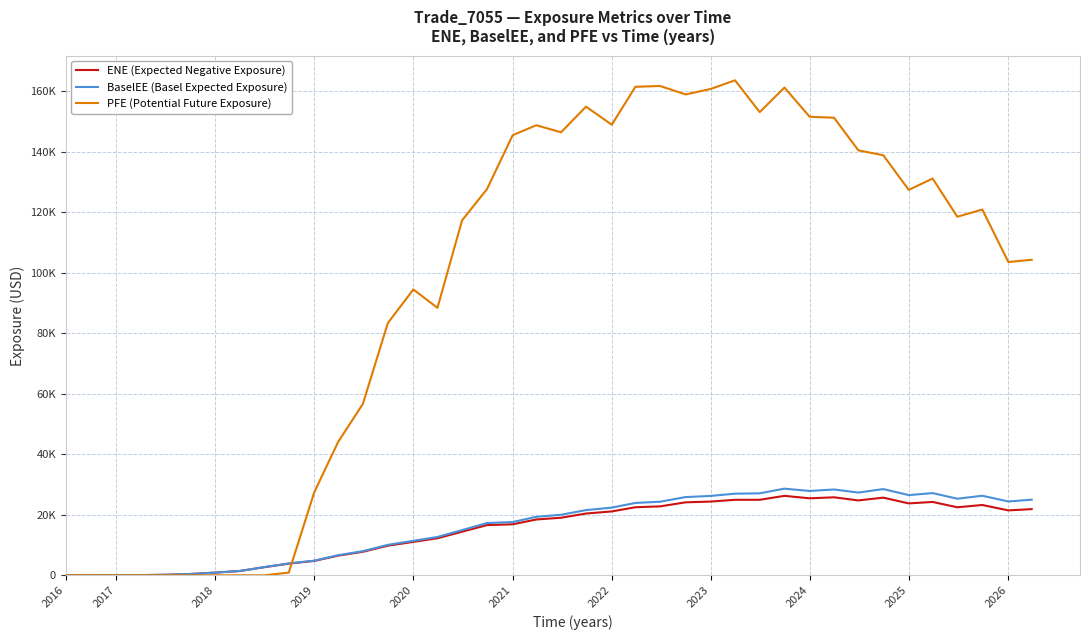

What is the difference between the maximum and minimum values in the ENE (Expected Negative Exposure) series?

26280.1